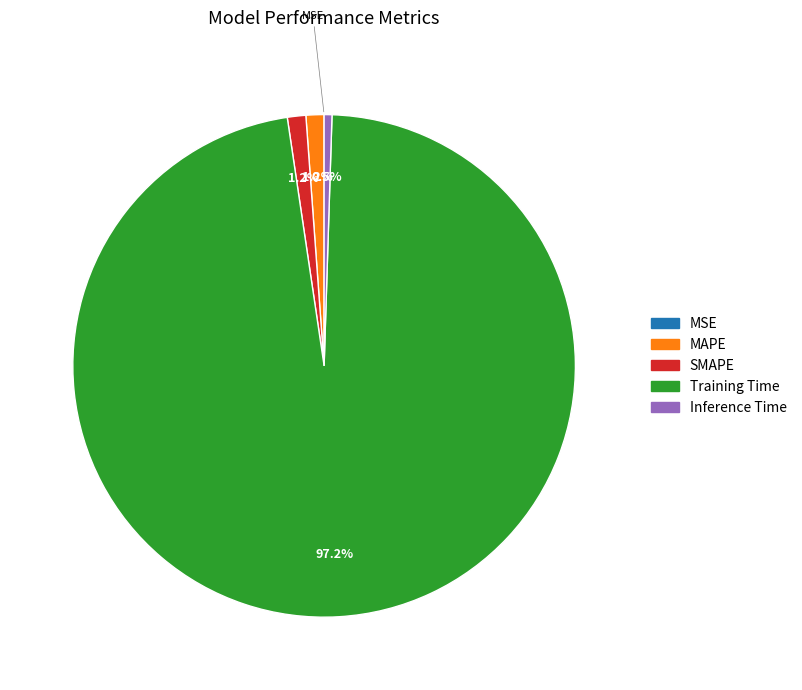

Which slice represents more than half of the pie?

Training Time